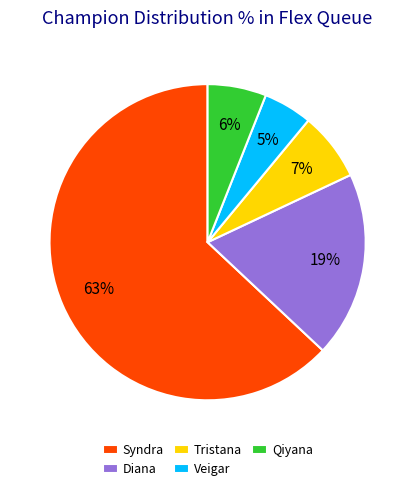

Does Diana represent more than half of the total?

No